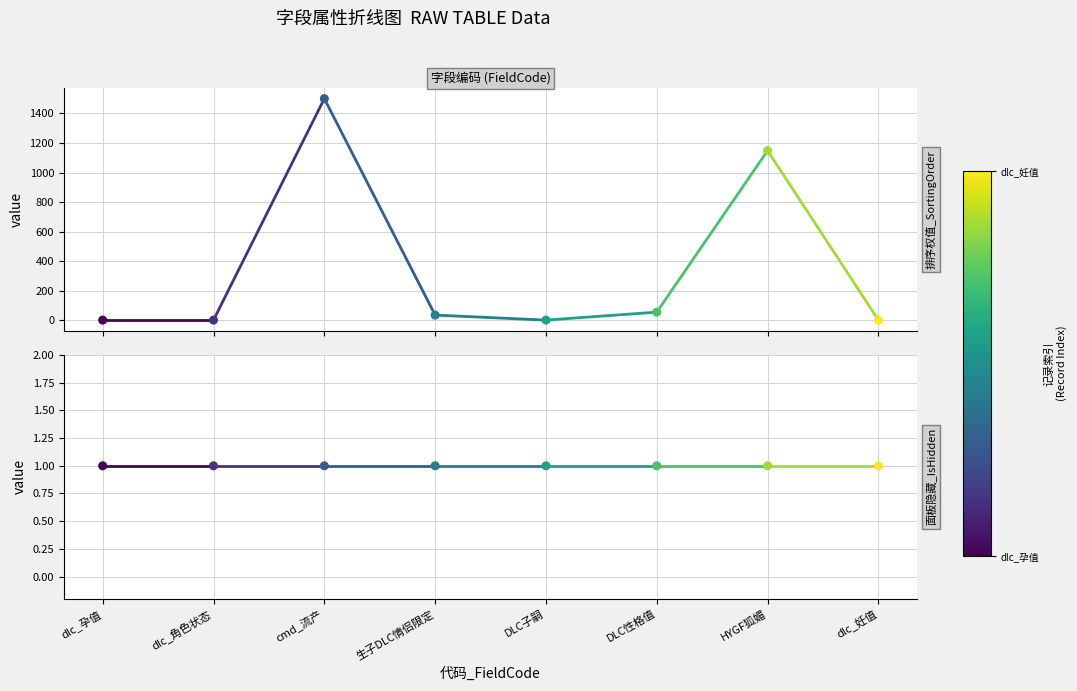

Which has a higher value, HYGF狐媚 or dlc_孕值?

HYGF狐媚